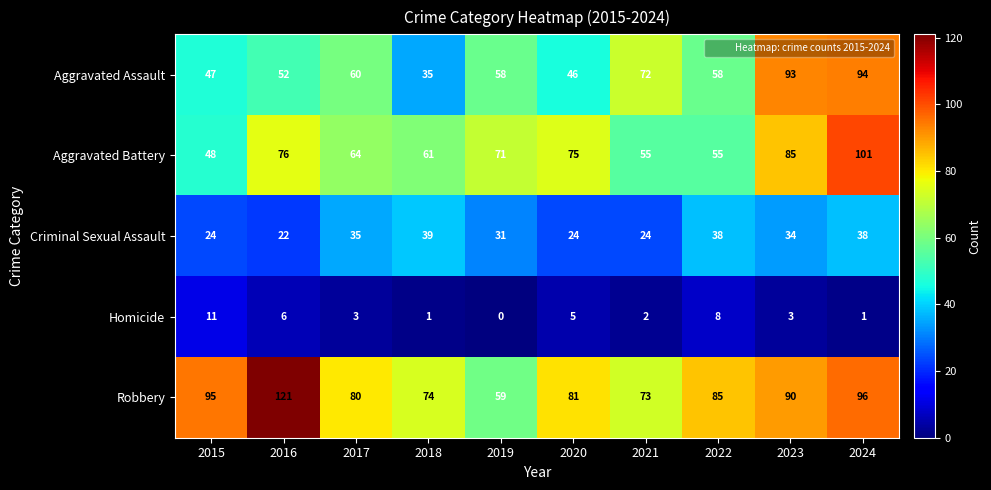

True or false: Aggravated Assault has a value of 58 at 2022.

True